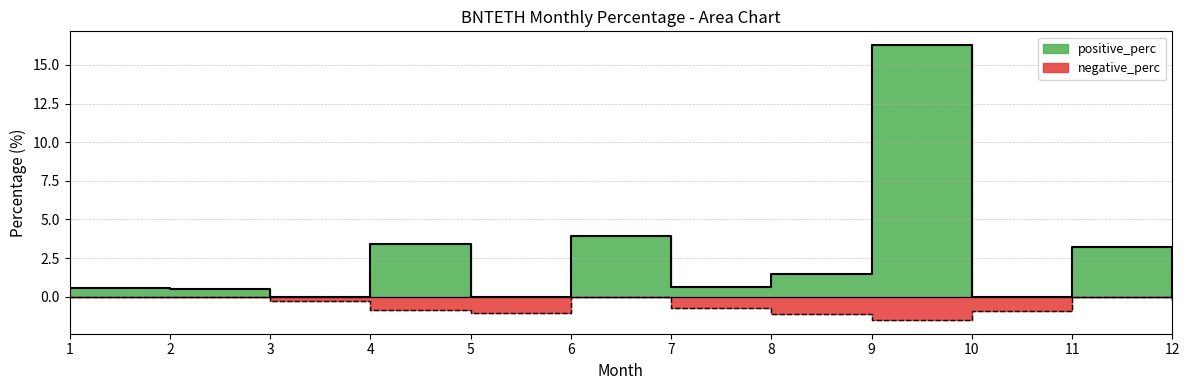

What are all the series names shown in the legend?

positive_perc, negative_perc